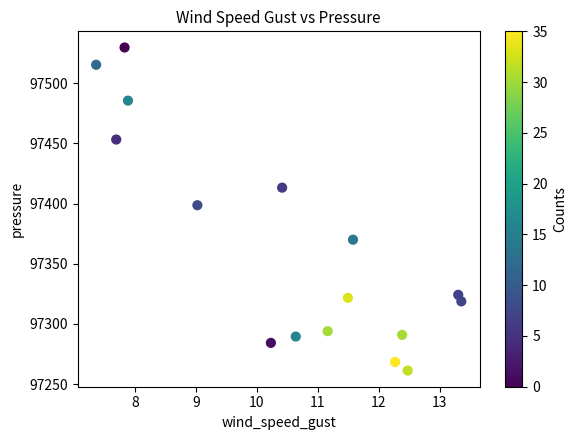

What Y value in the scatter plot is closest to 97395?

97398.6